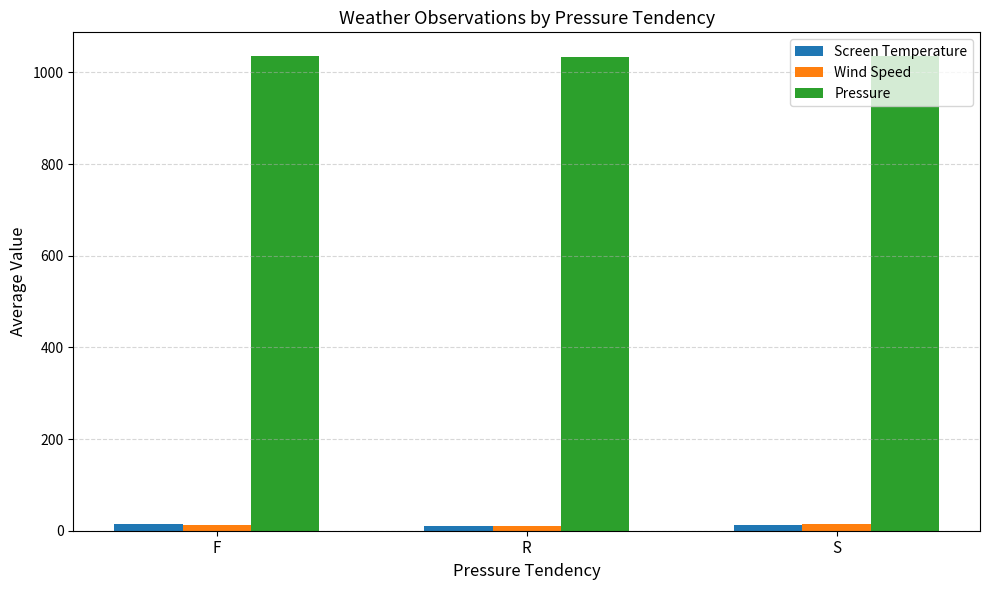

Is the value of Screen Temperature at R greater than the value of Pressure at F?

No